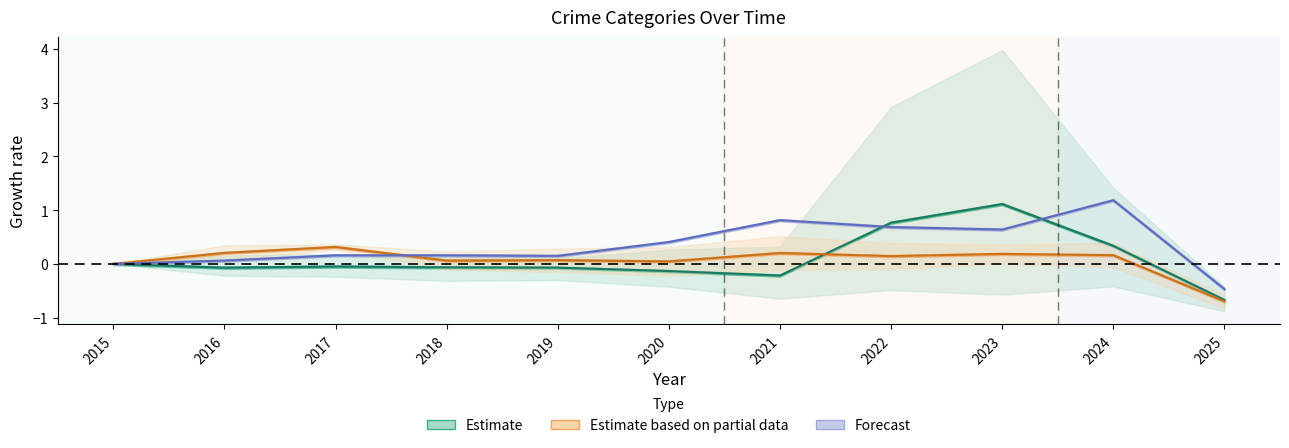

How many values in Estimate are below zero?

7